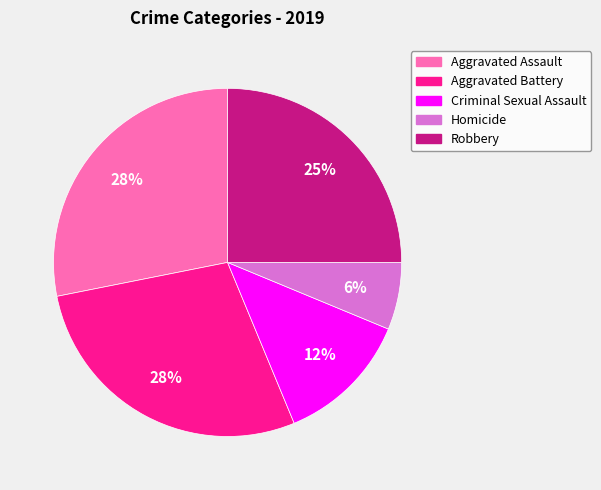

To the nearest percent, what is the difference between the largest and smallest slice percentages?

22%